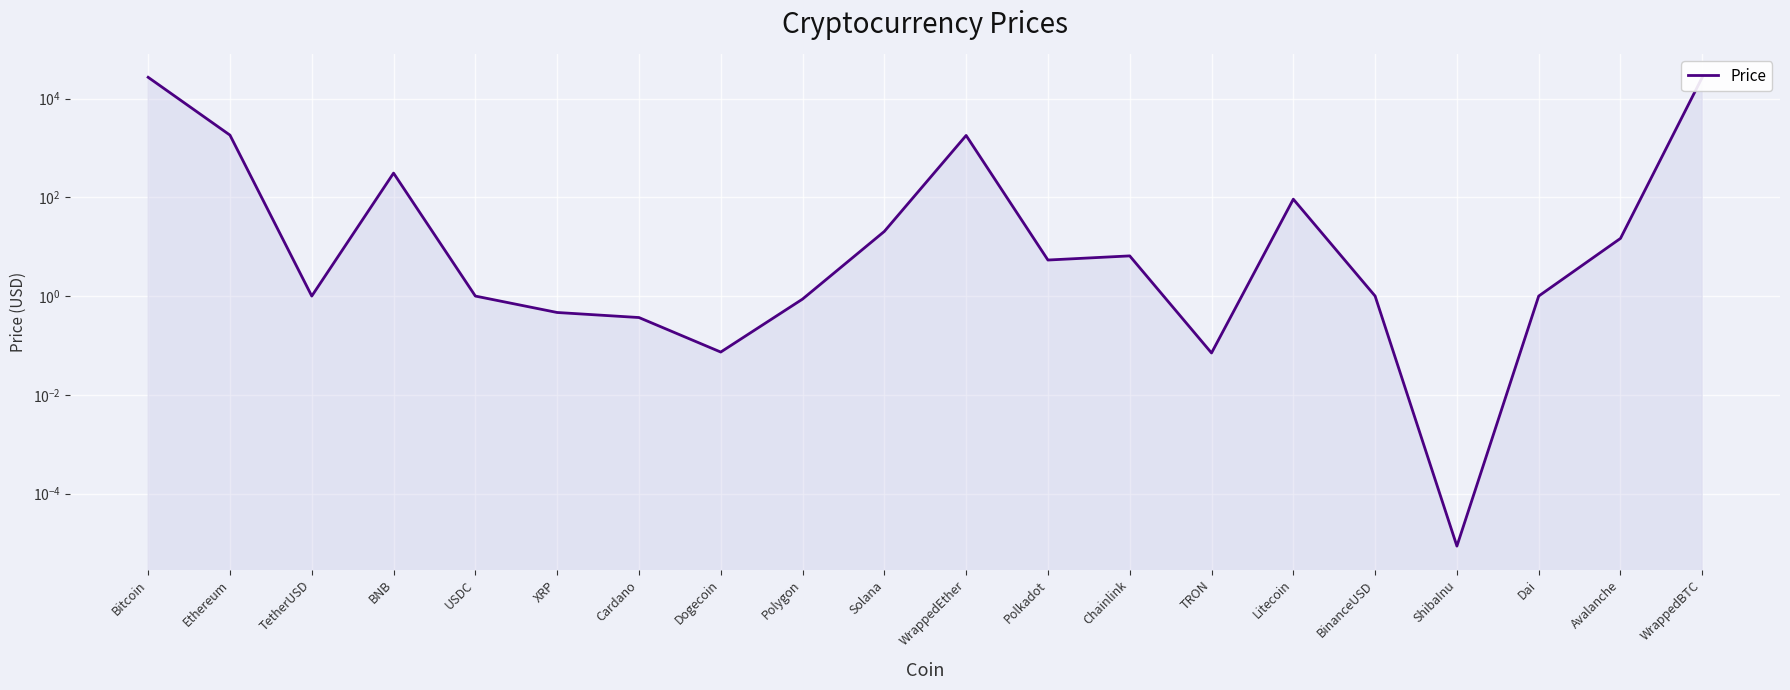

The value at Cardano is 0.5. True or false?

False